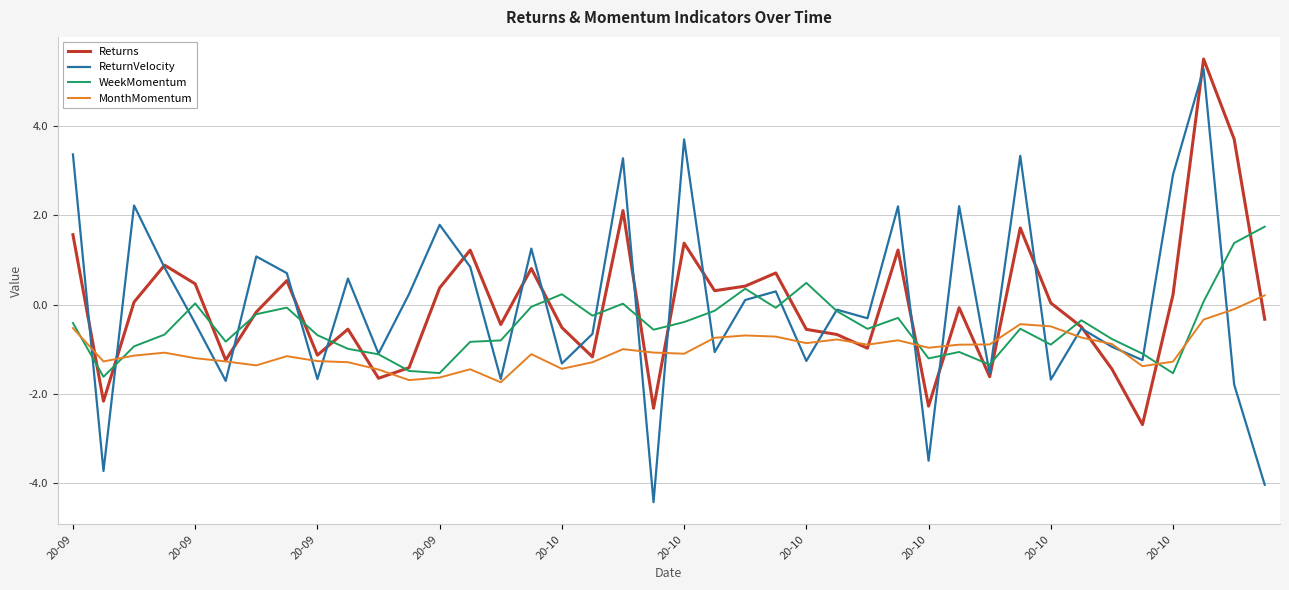

How many lines are shown in the chart?

4